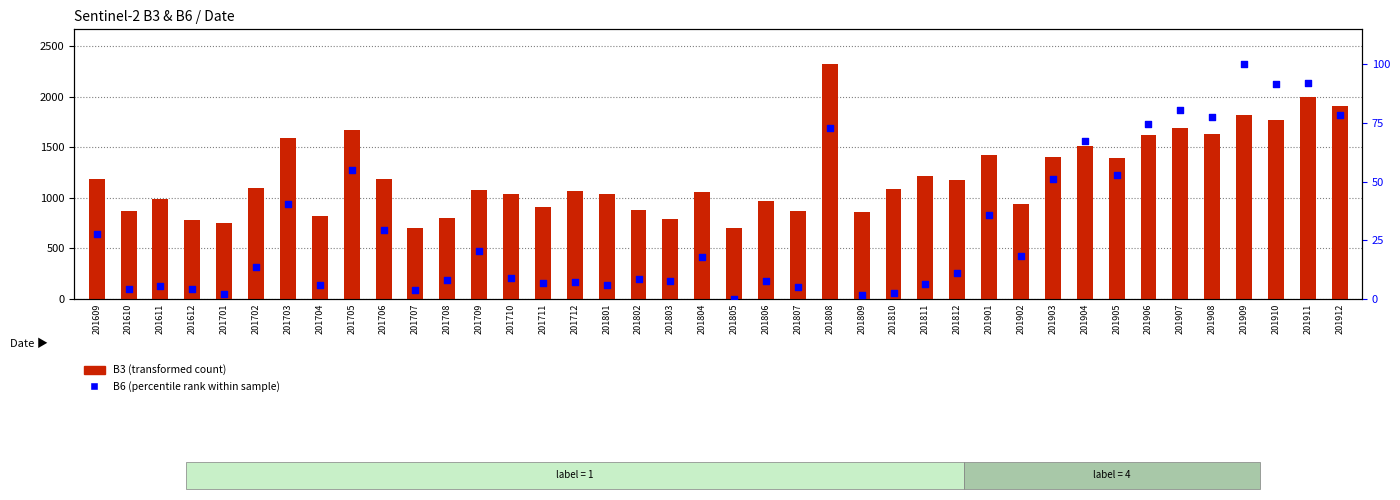

What is the ratio of the value at 201706 to the value at 201904?

0.4